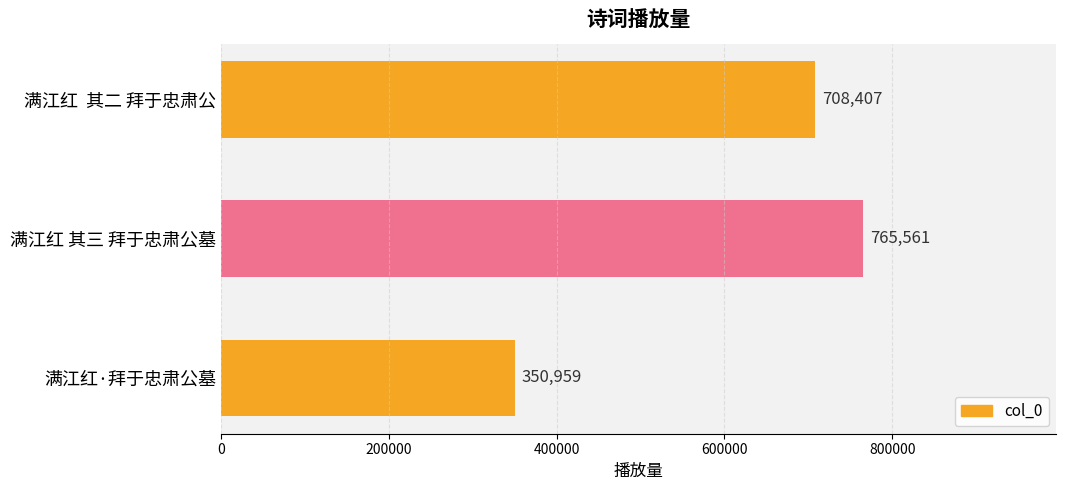

How many distinct data groups are displayed?

1